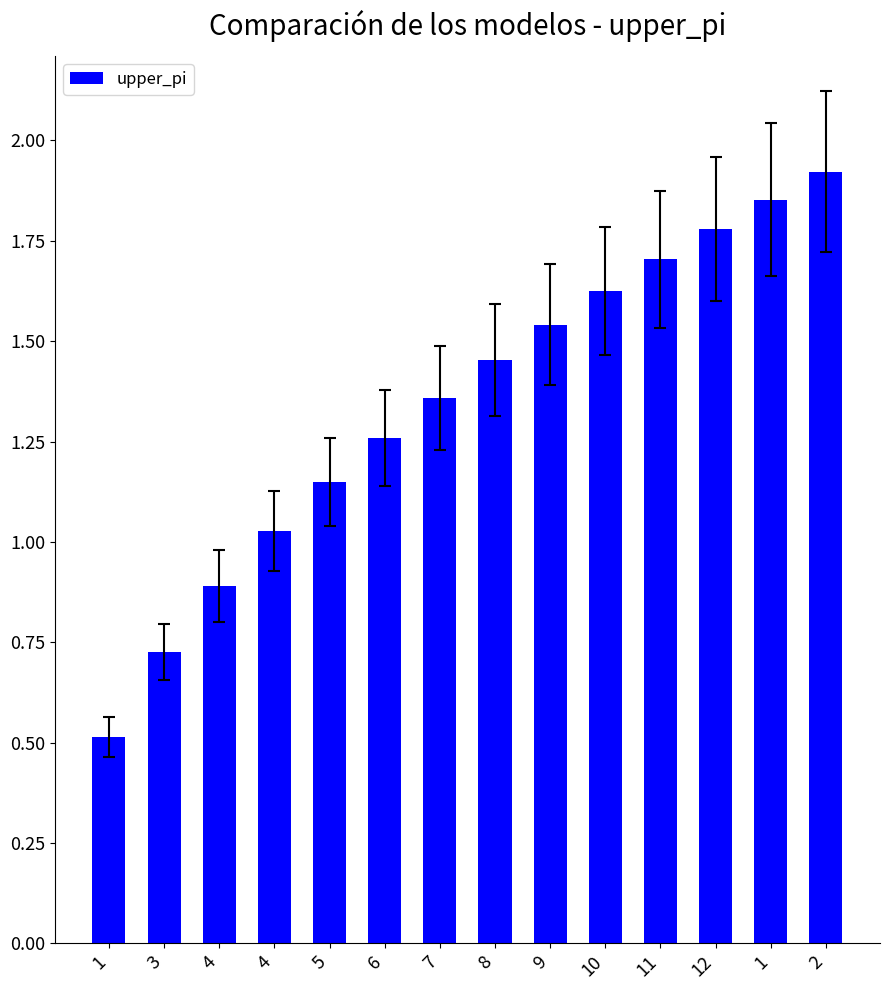

The value at 1 is 0.5. True or false?

True